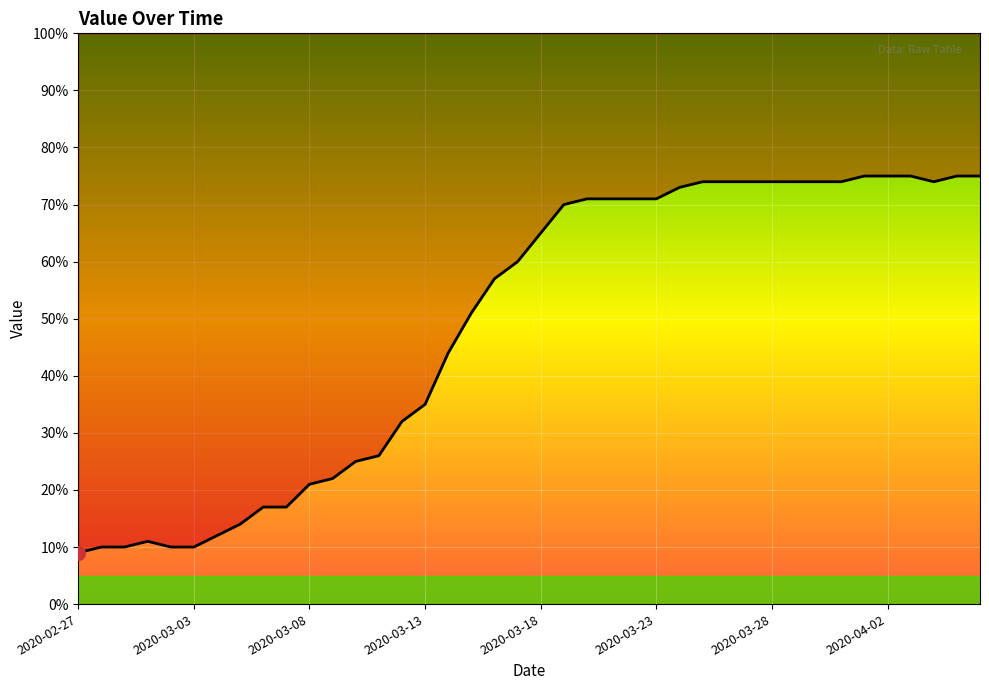

How many categories are shown in the chart?

40